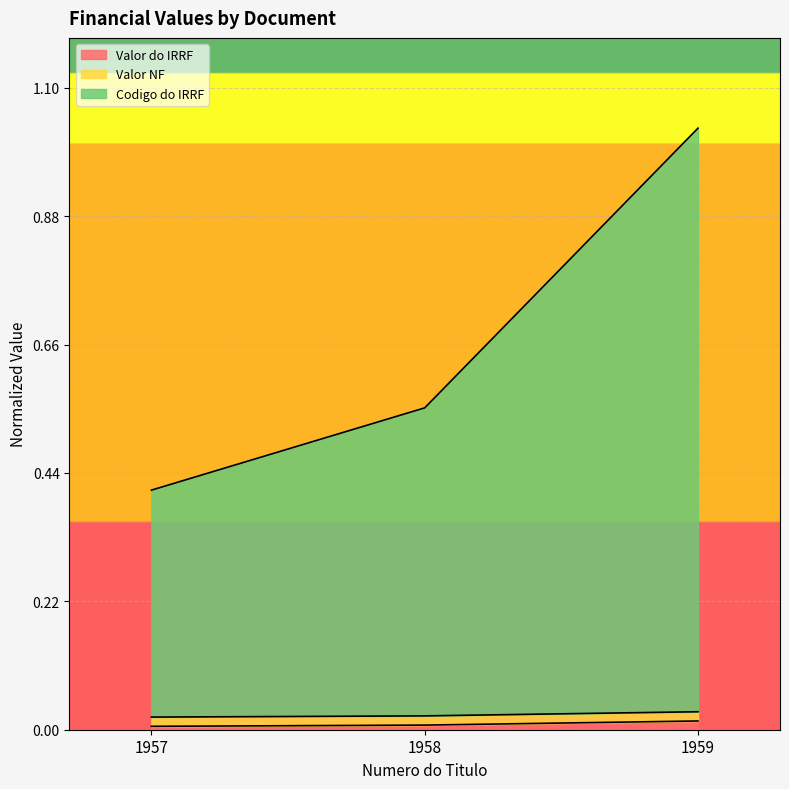

What are all the series names shown in the legend?

Valor do IRRF, Valor NF, Codigo do IRRF